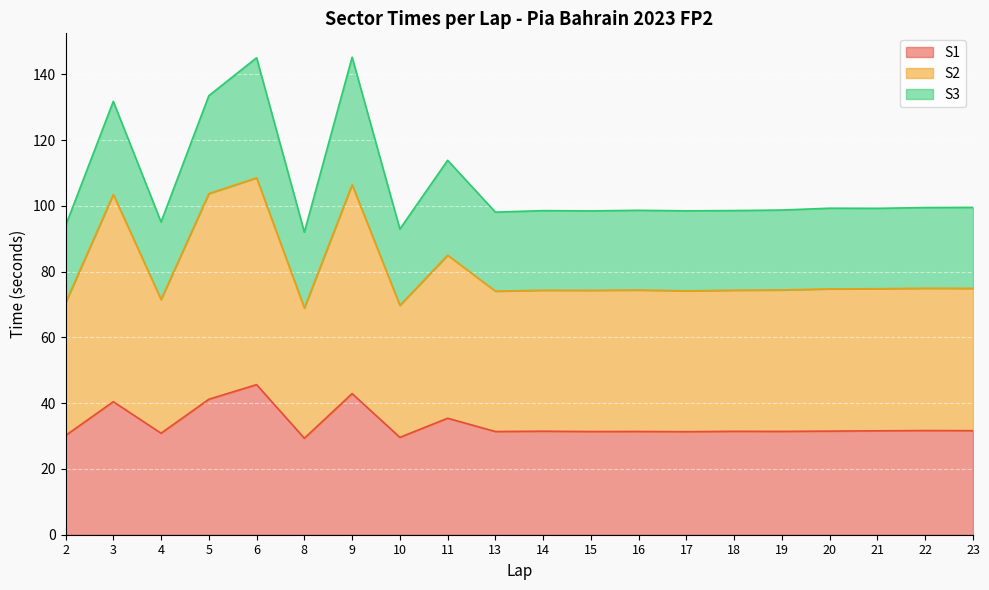

Where is the first local maximum for S2?

3